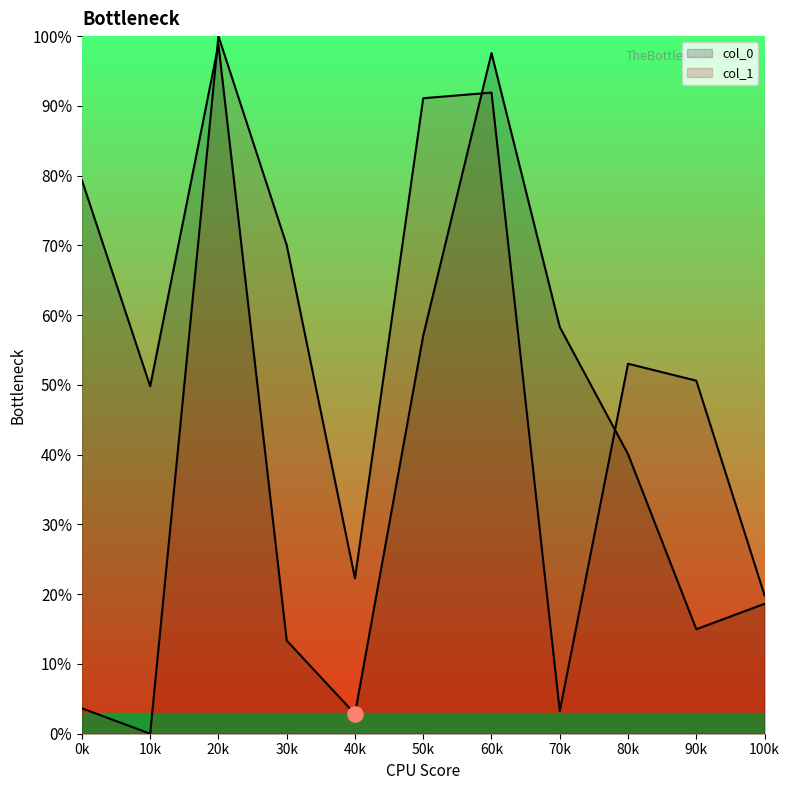

Is the value of col_1 at 40k greater than the value of col_0 at 90k?

Yes